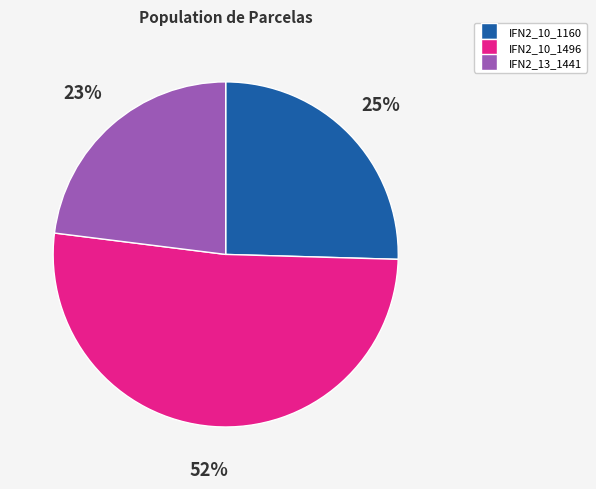

To the nearest percent, what is the difference between the largest and smallest slice percentages?

29%